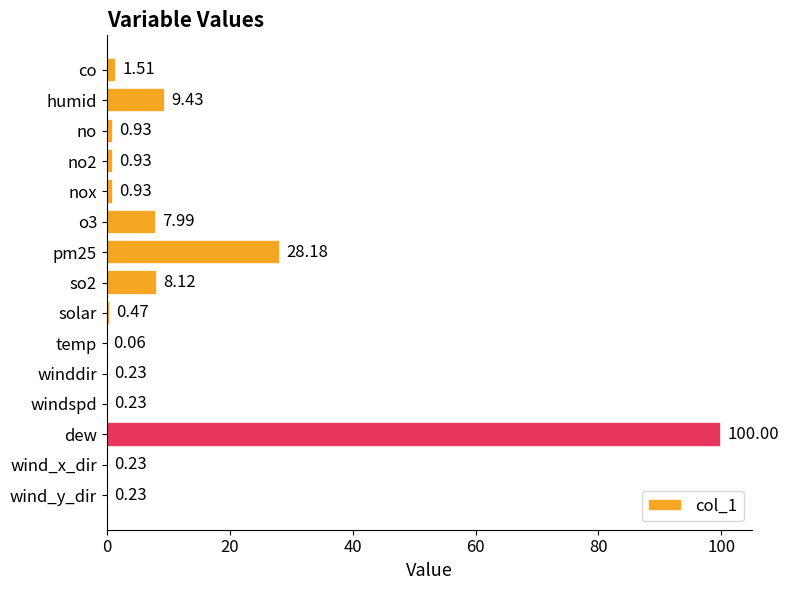

Which has a higher value, no2 or wind_x_dir?

no2